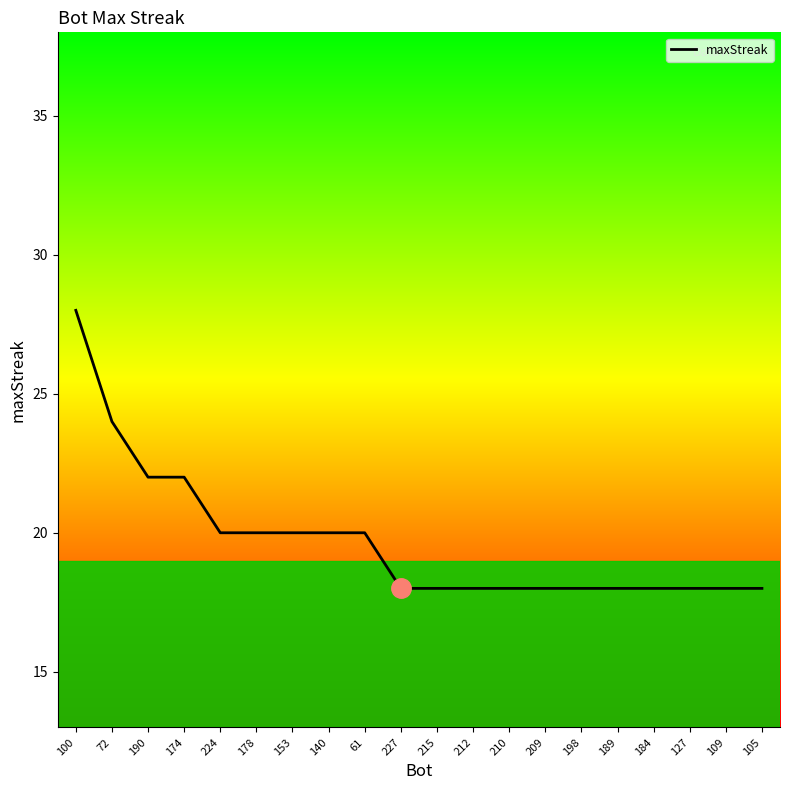

What is the average value?

20